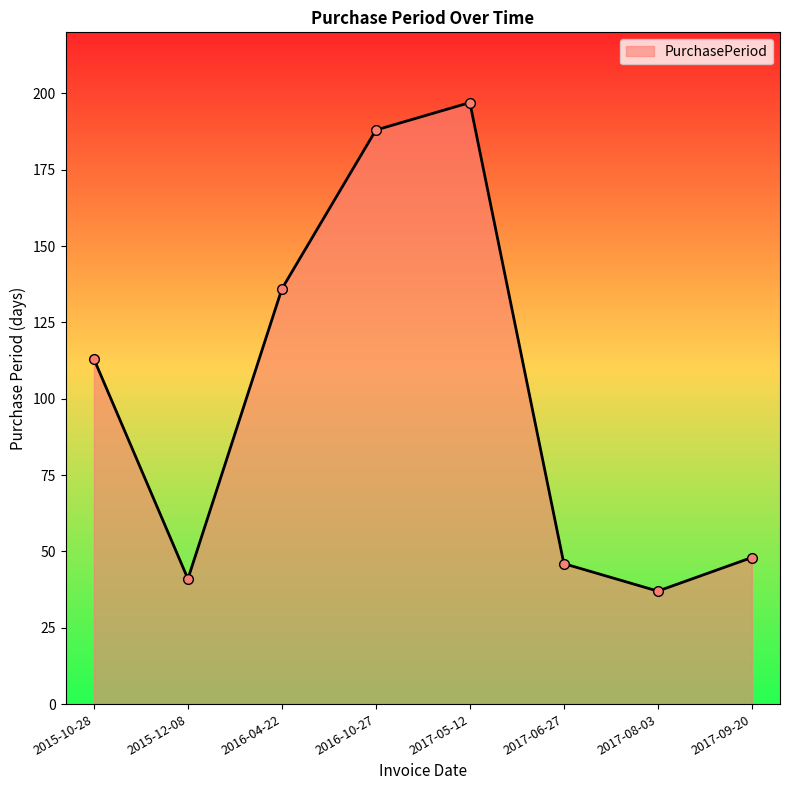

The chart shows a value of 113 at 2015-10-28. True or false?

True